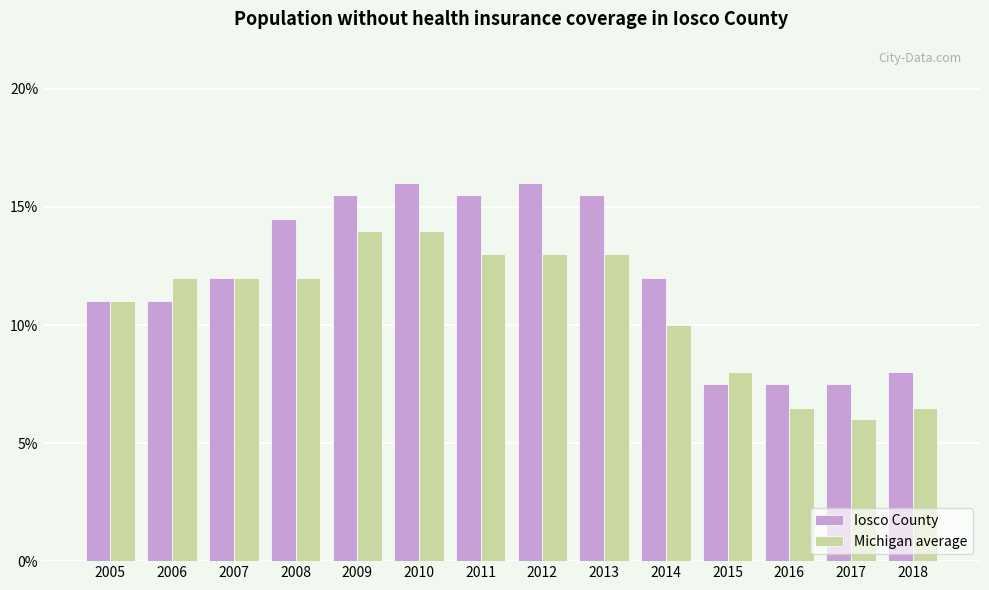

How many groups of bars are there?

14